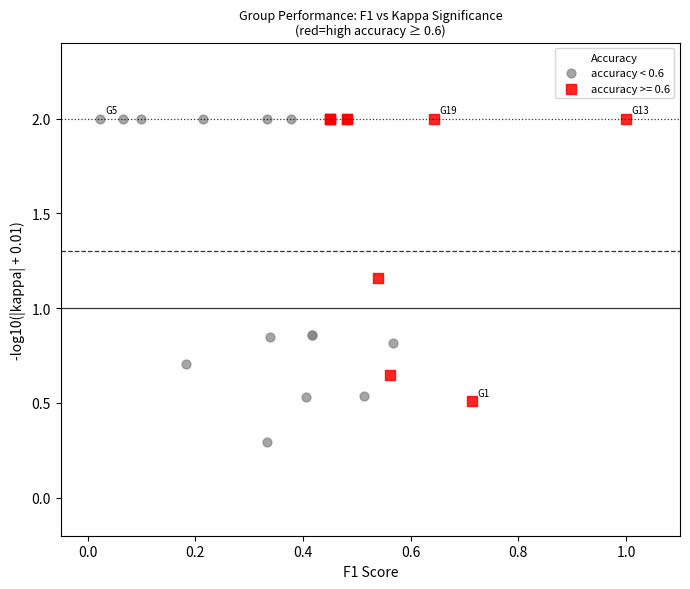

Which series reaches the minimum Y coordinate?

accuracy < 0.6